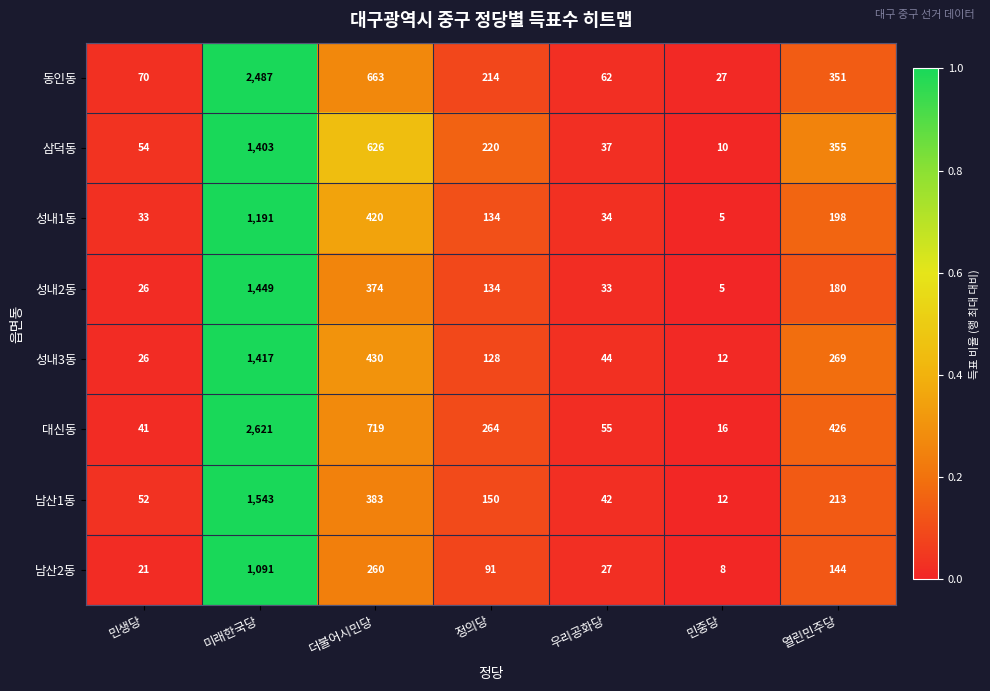

What is the sum of the 성내2동 values at 민생당 and 민중당?

31